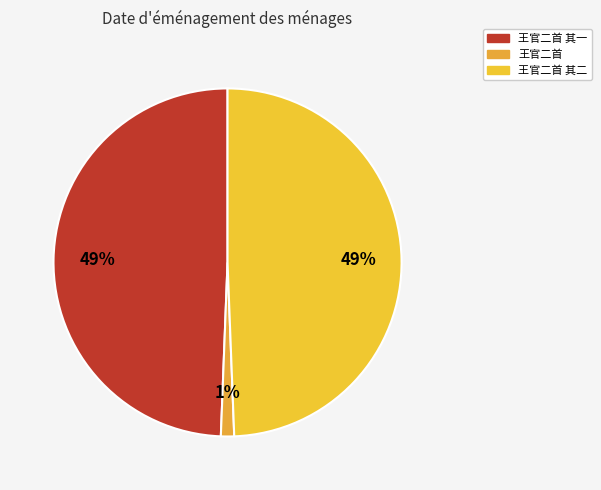

Does any single category account for the majority?

No